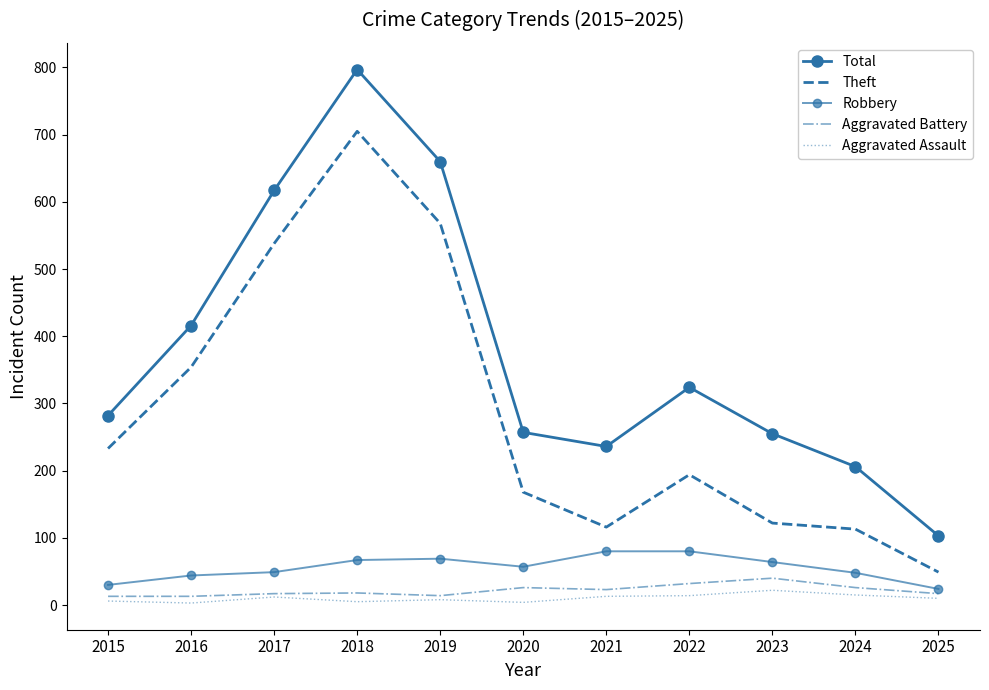

Between 2024 and 2025, which is larger?

2024